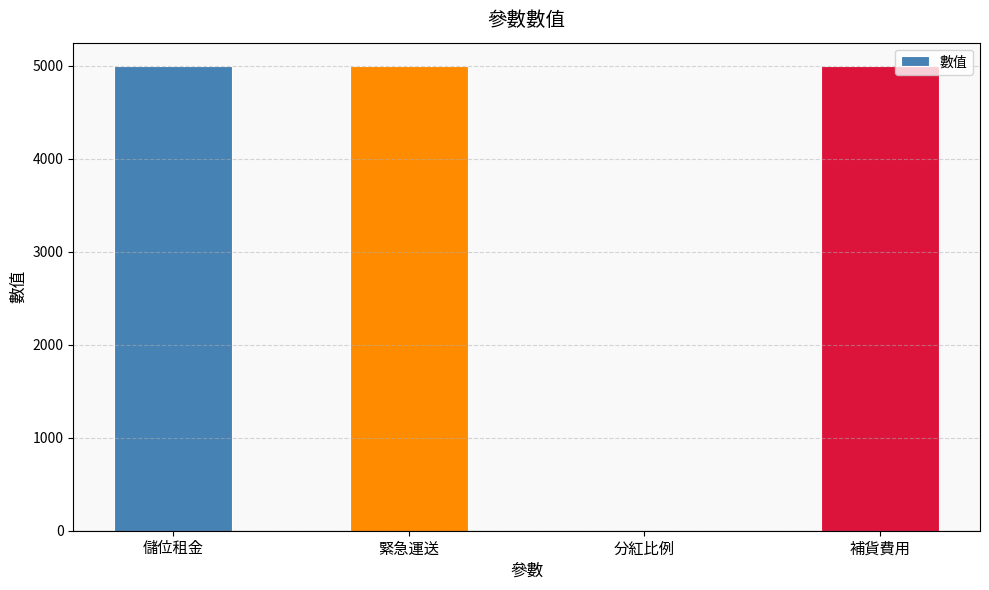

Is it true that the value at 儲位租金 is 3062.6?

False